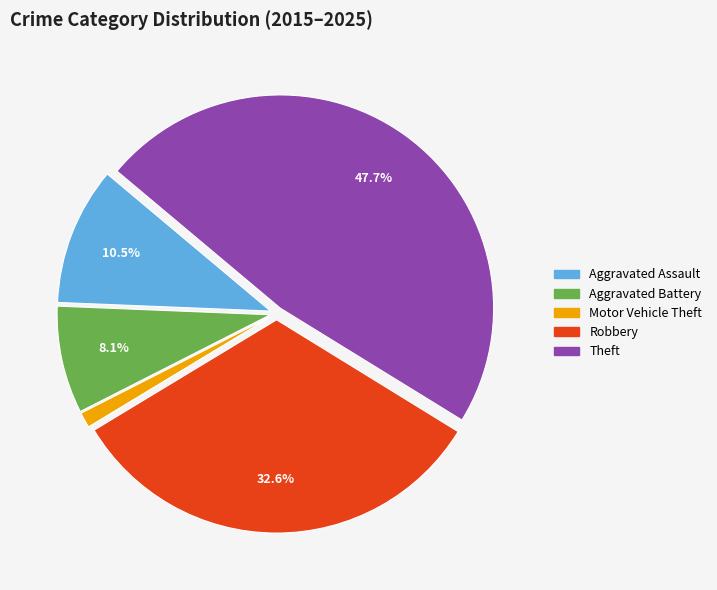

To the nearest percent, what is the difference between the Robbery and Theft slice percentages?

15%